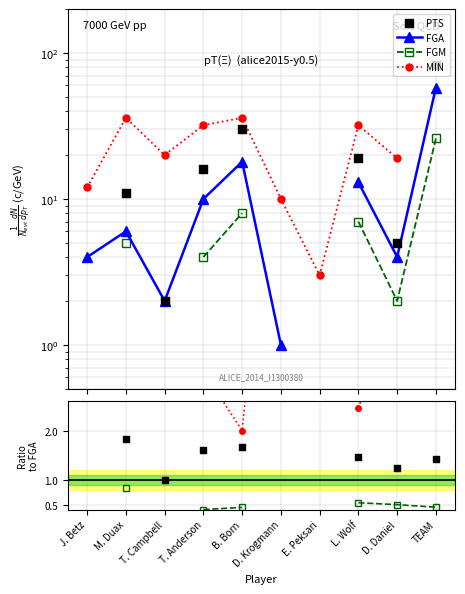

Which series contains the highest Y value?

FGA